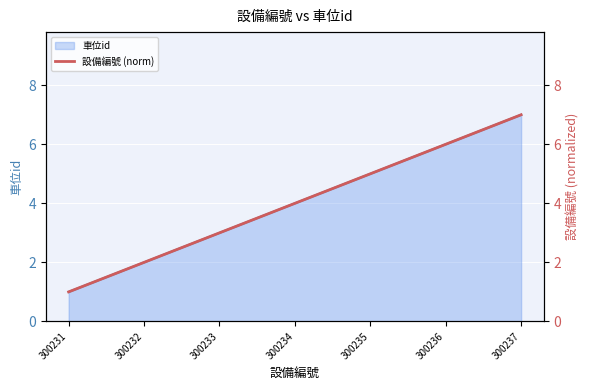

List the labels in order of value, smallest first.

300231, 300232, 300233, 300234, 300235, 300236, 300237